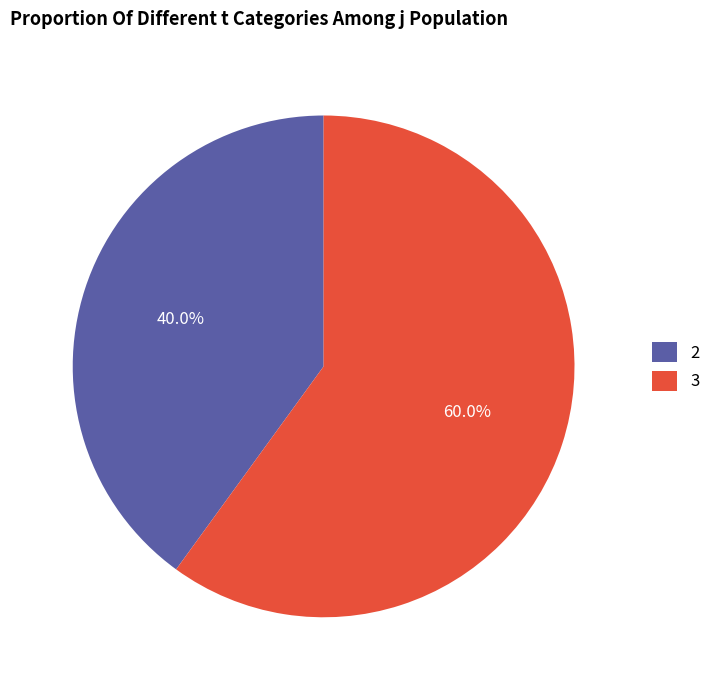

Which slice is the largest?

3